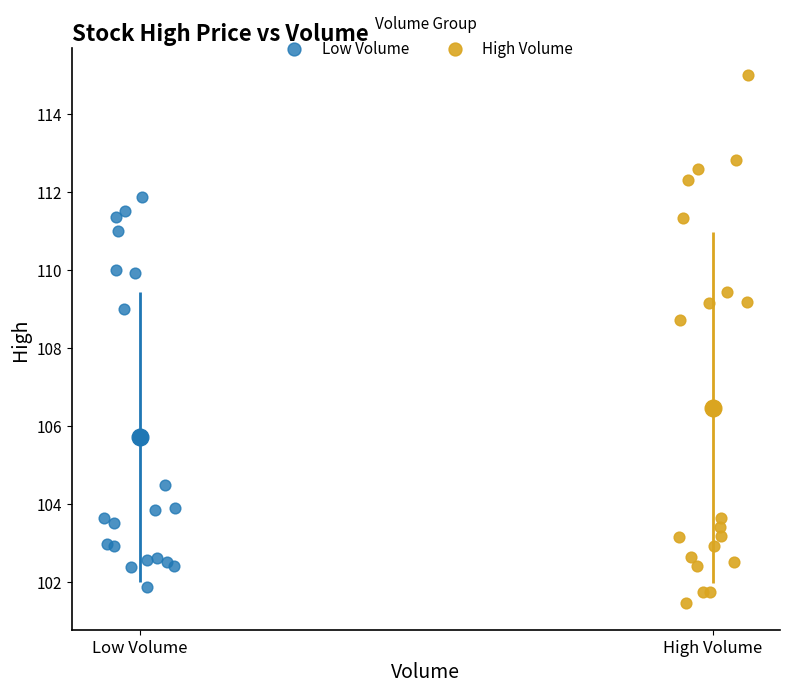

Which series reaches the maximum Y coordinate?

High Volume